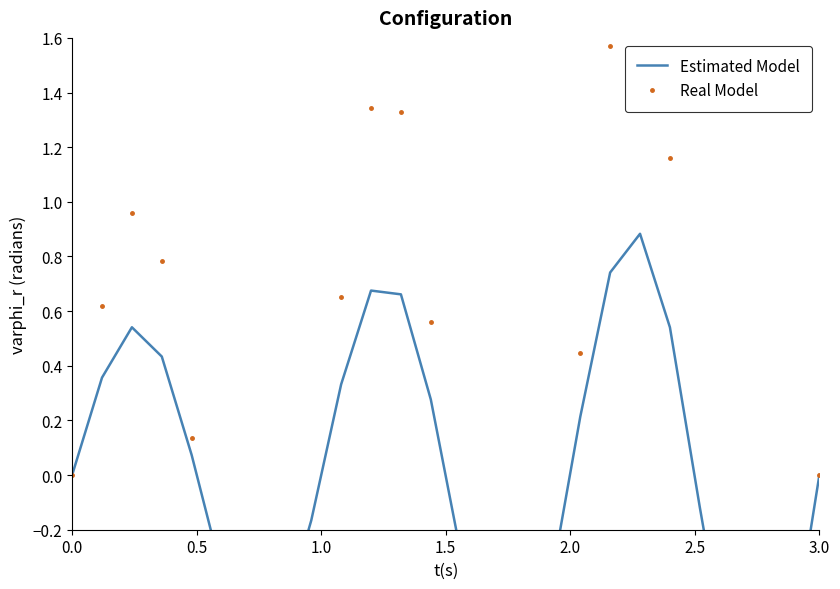

What is the lowest value of the Estimated Model series?

-1.0